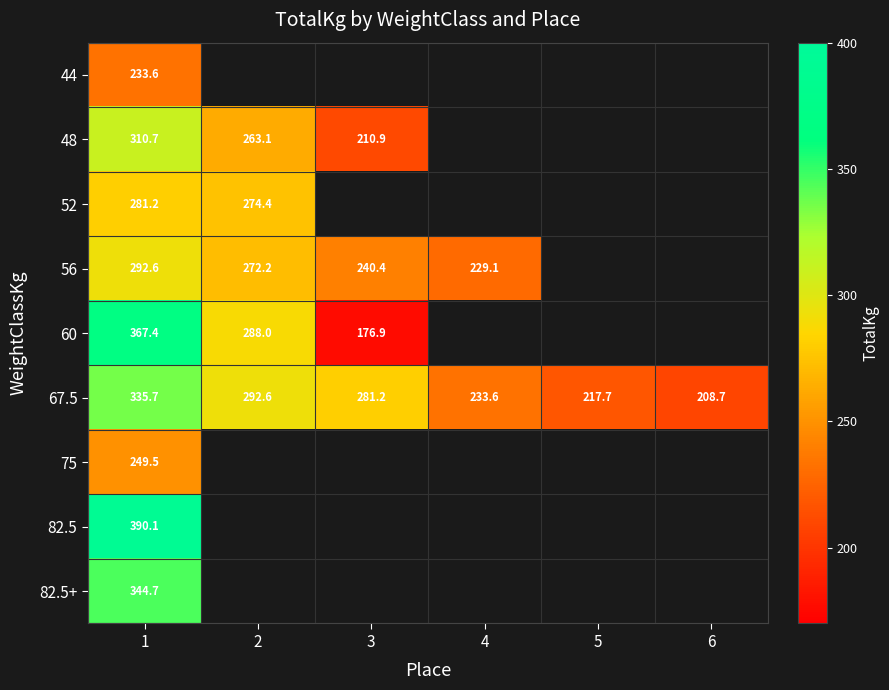

The 52 series shows 281.2 at 1. True or false?

True